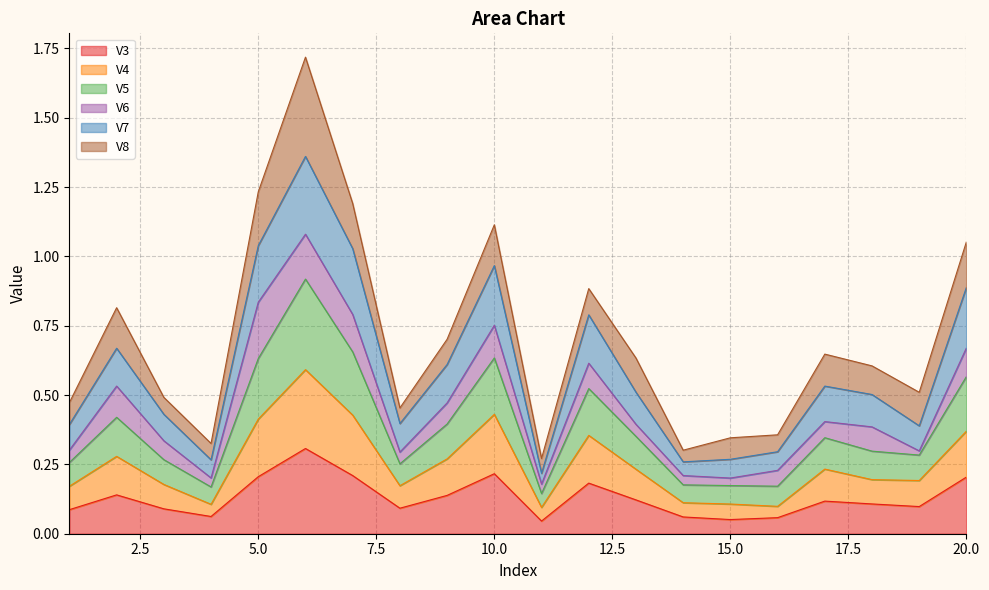

True or false: V3 and V7 cross at least once.

False